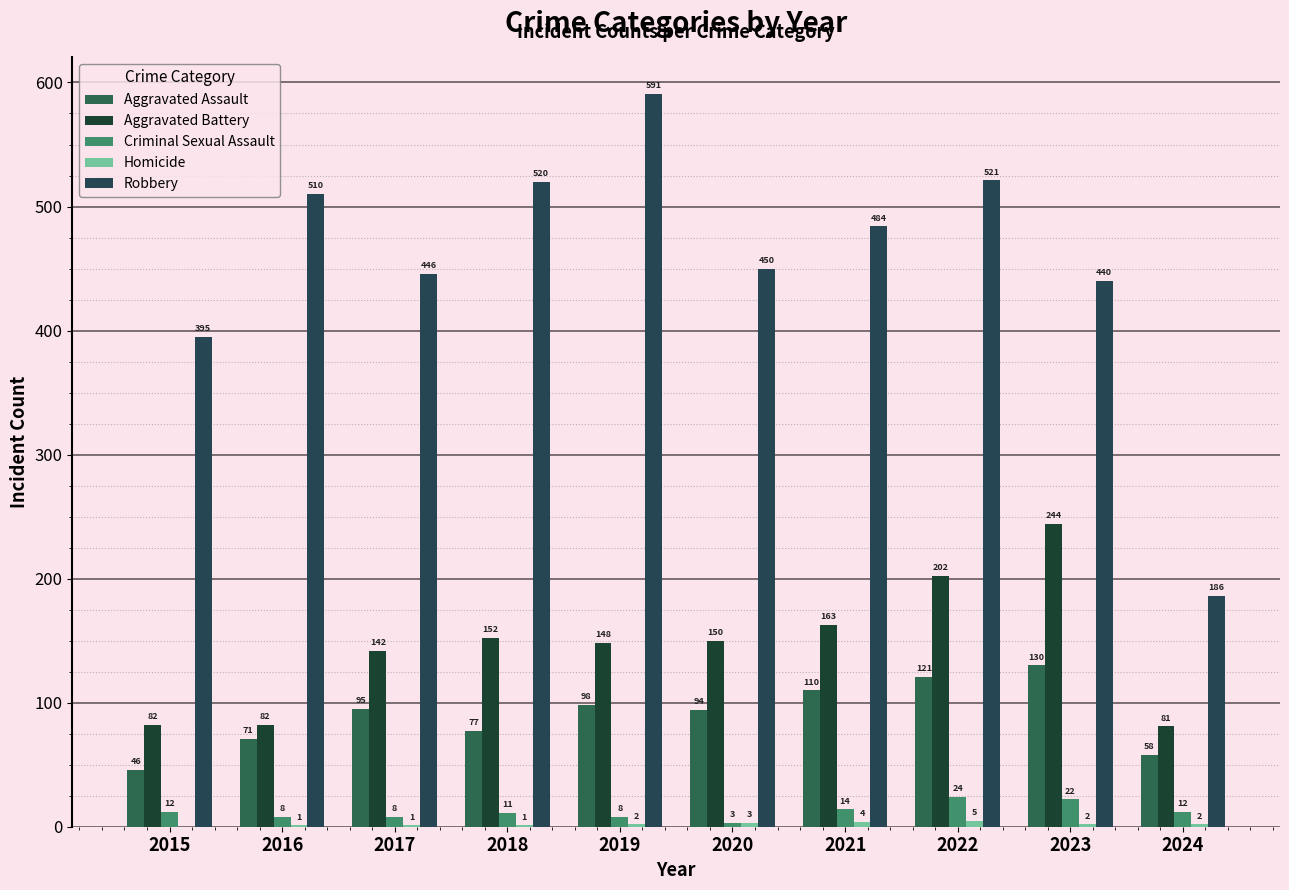

What value does the Robbery series have at 2021, to the nearest 10?

480